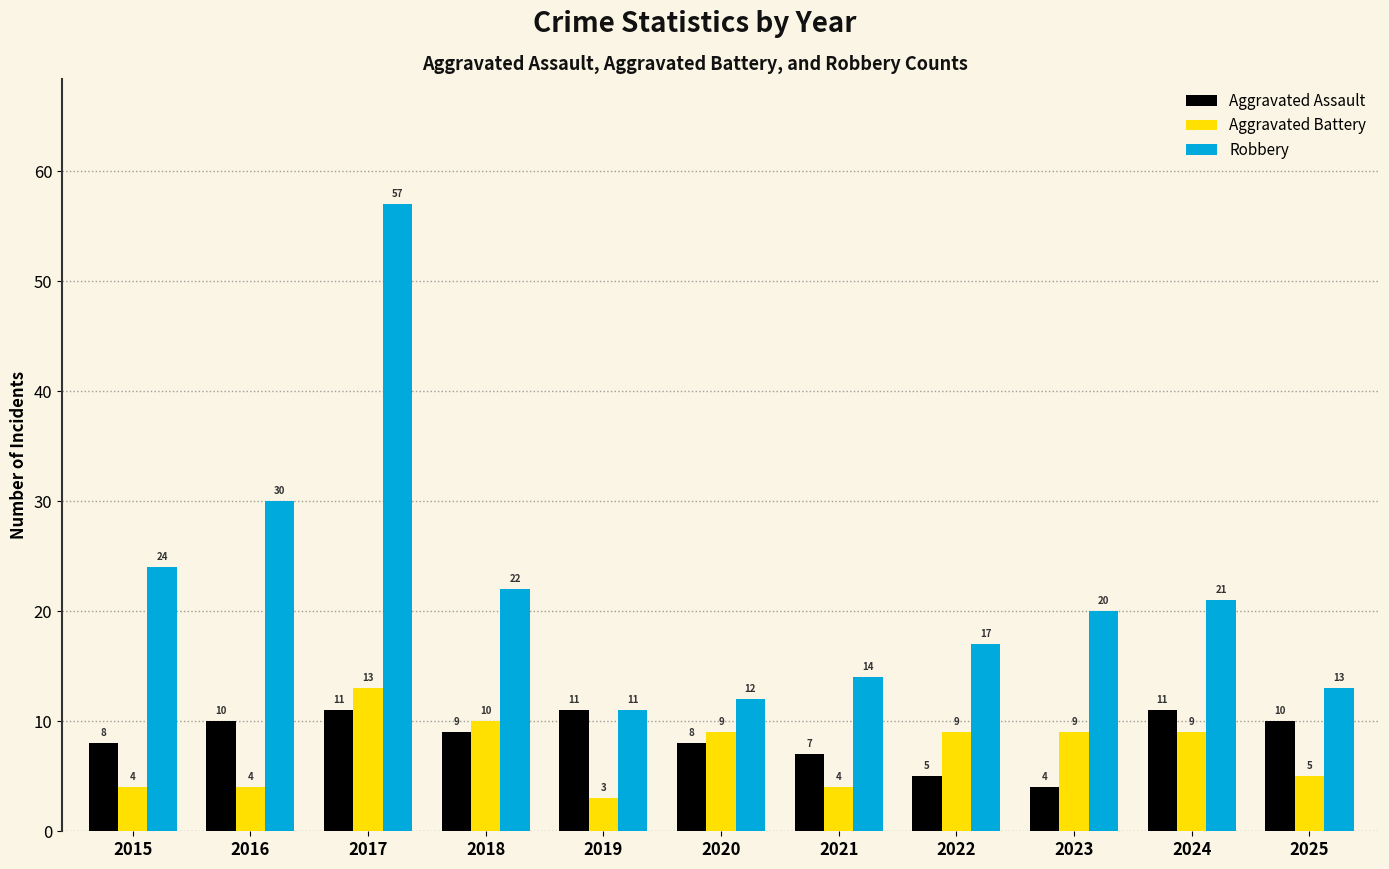

At which label does Aggravated Assault first exceed 9?

2016